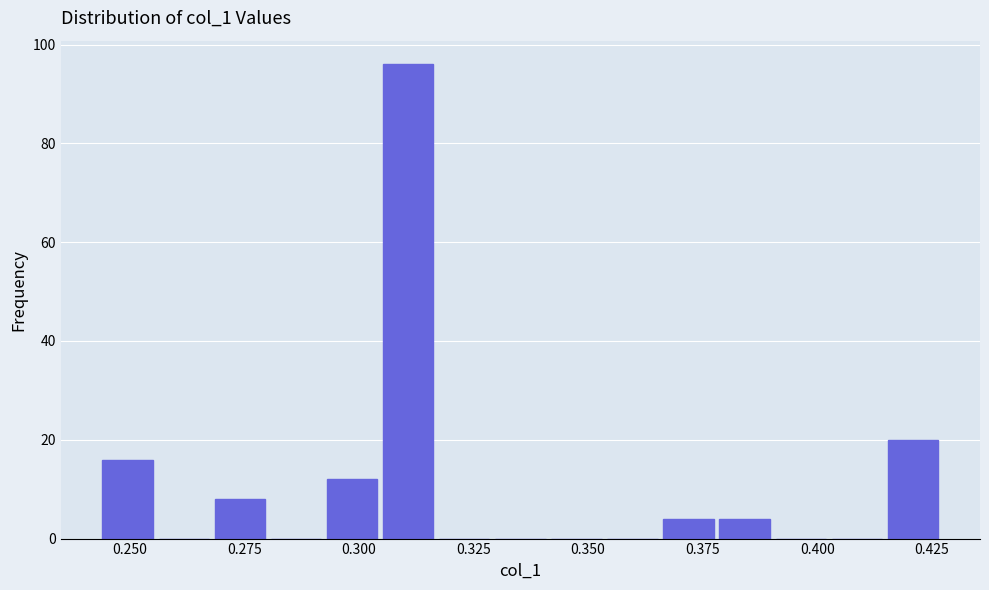

Around what value on the x-axis is the tallest bar? Give the approximate position of its centre, as read against the axis.

0.310